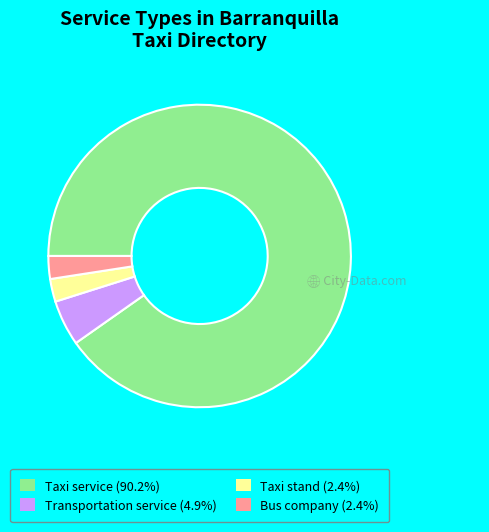

Which has a higher value, Taxi stand or Taxi service?

Taxi service